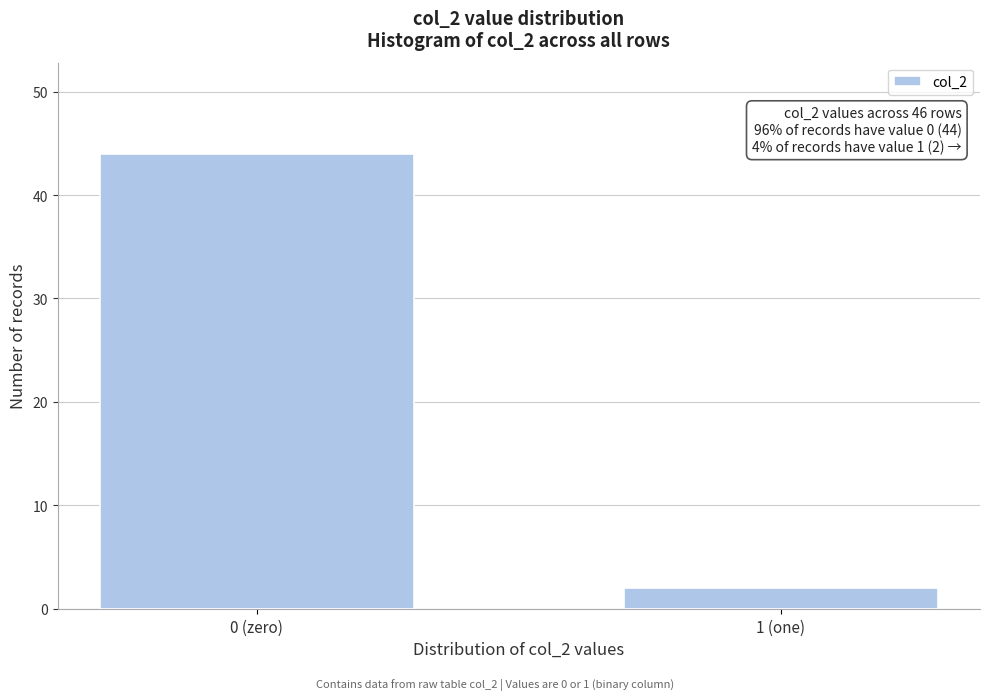

Reading left to right, list all the values displayed in this chart.

0 (zero)=44	1 (one)=2